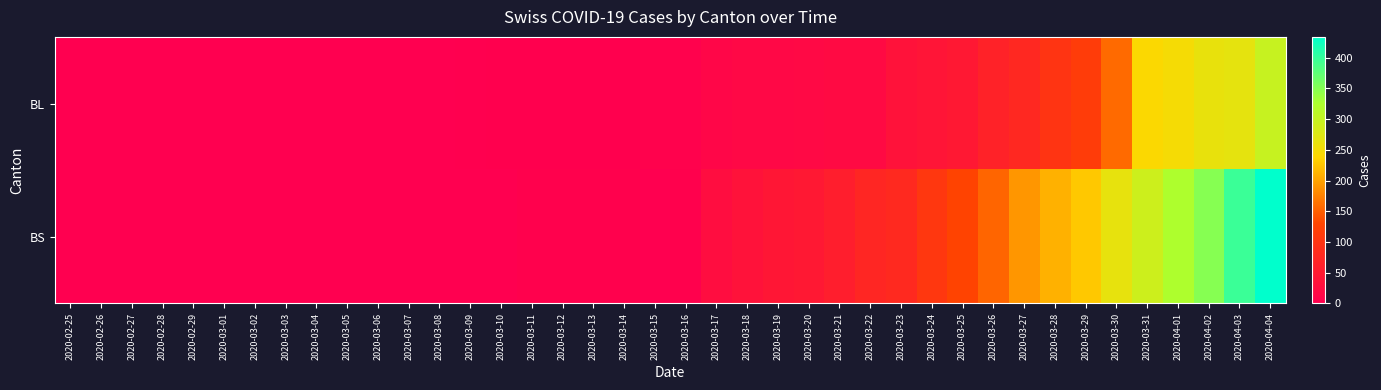

At which category does the chart reach its peak across all series?

2020-04-04